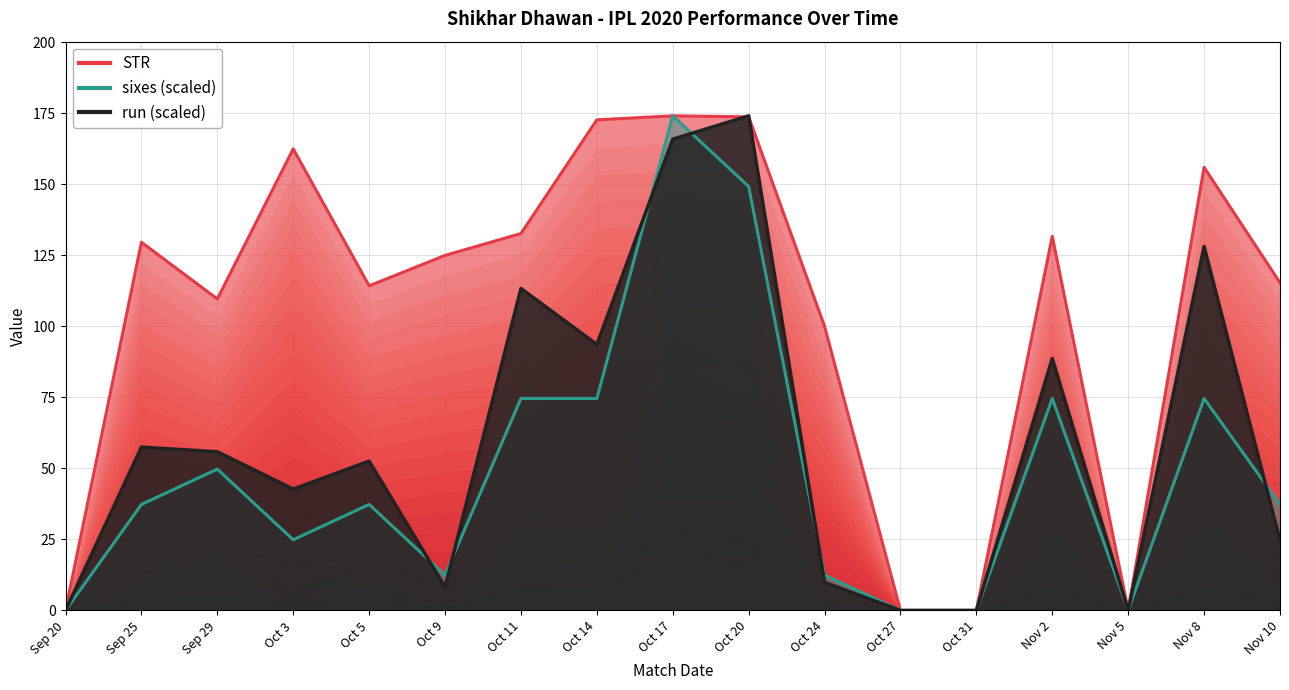

Which series changed the most between Oct 5 and Oct 9?

run (scaled)